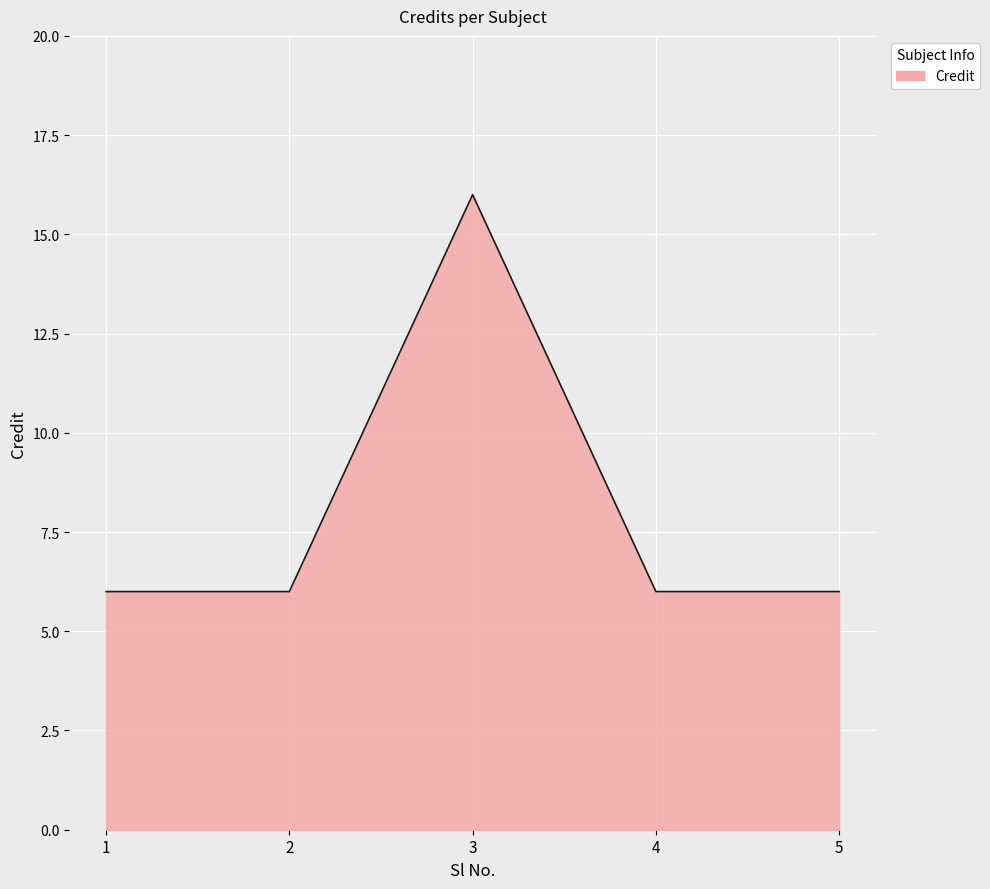

What value does the data have at 4, to the nearest 10?

10